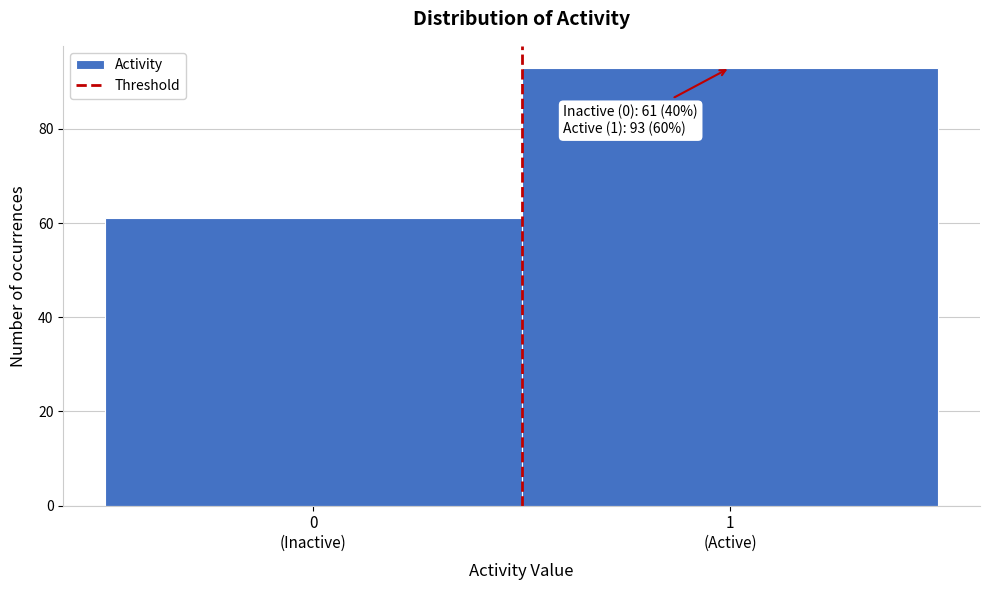

Reading right to left, list all the values displayed in this chart.

93	61